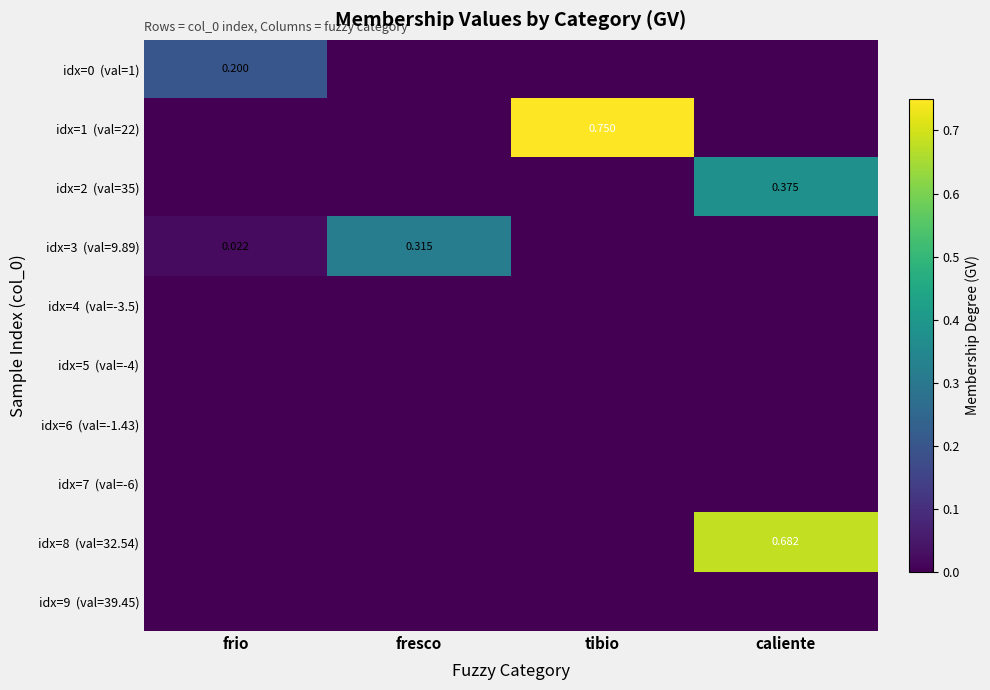

At which label does idx=8 (val=32.54) reach its peak?

caliente